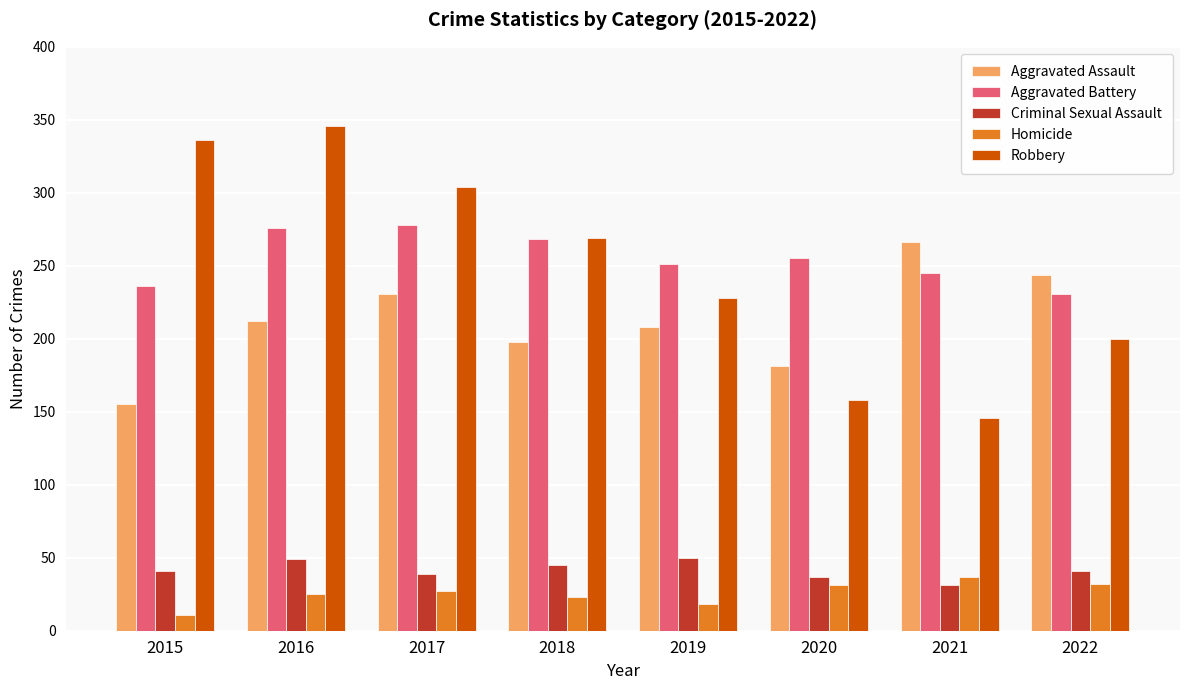

At which category is the sum across all series the highest?

2016